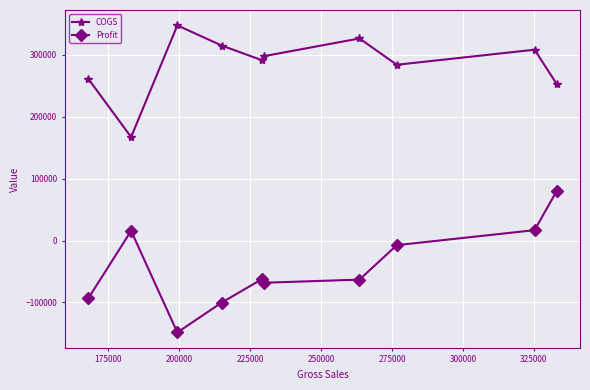

True or false: COGS and Profit cross at least once.

False